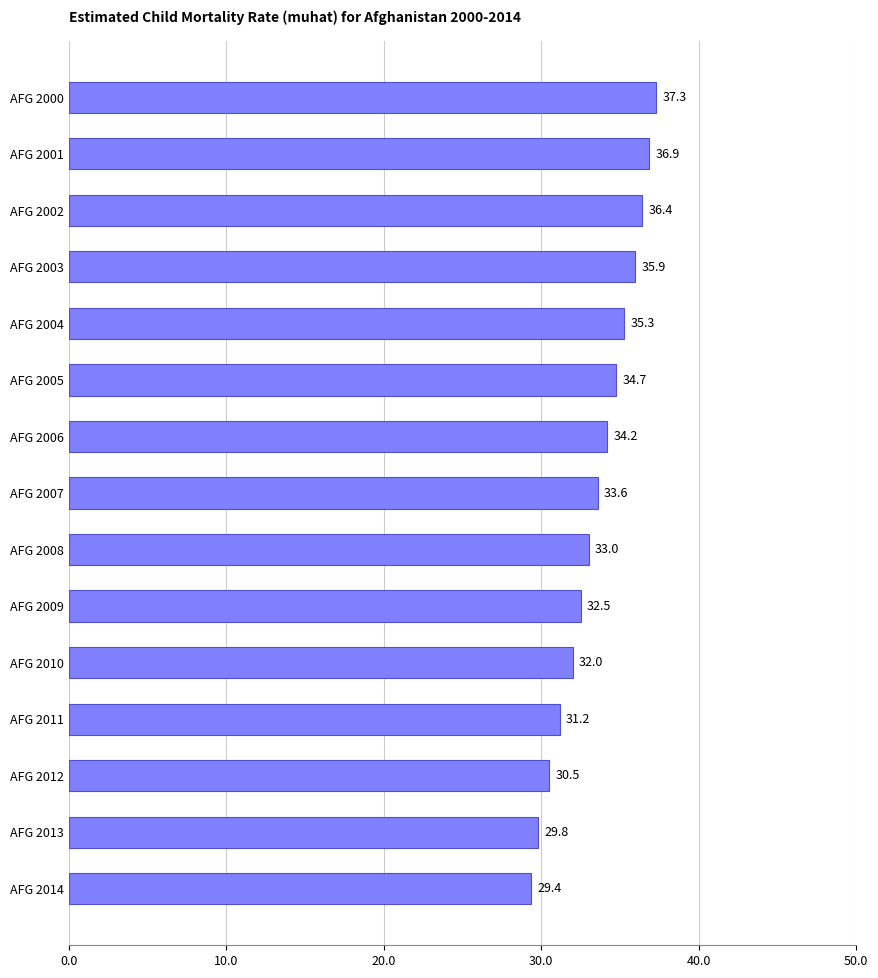

What is the difference between the maximum and second lowest values?

7.5